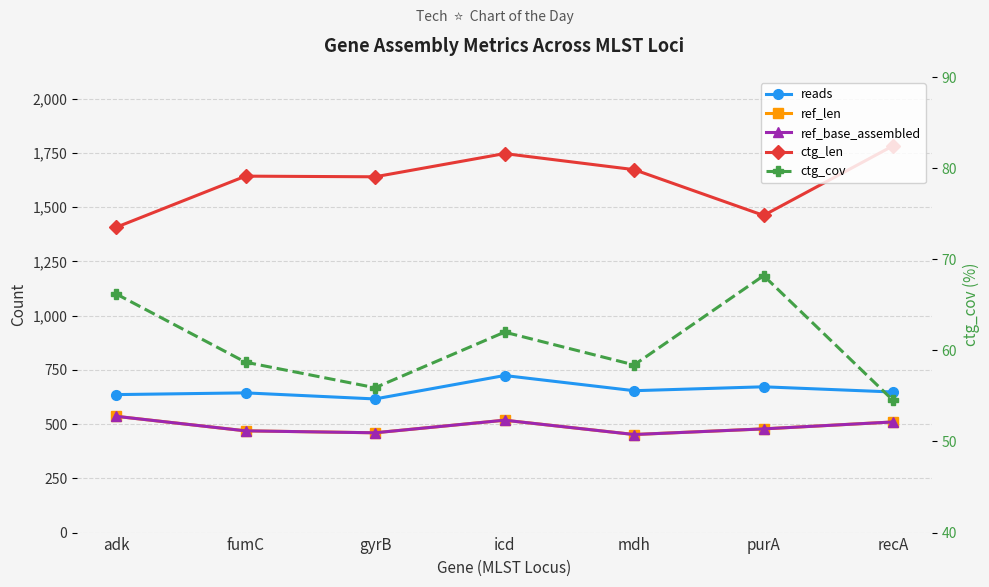

At which category does the chart reach its minimum across all series?

recA